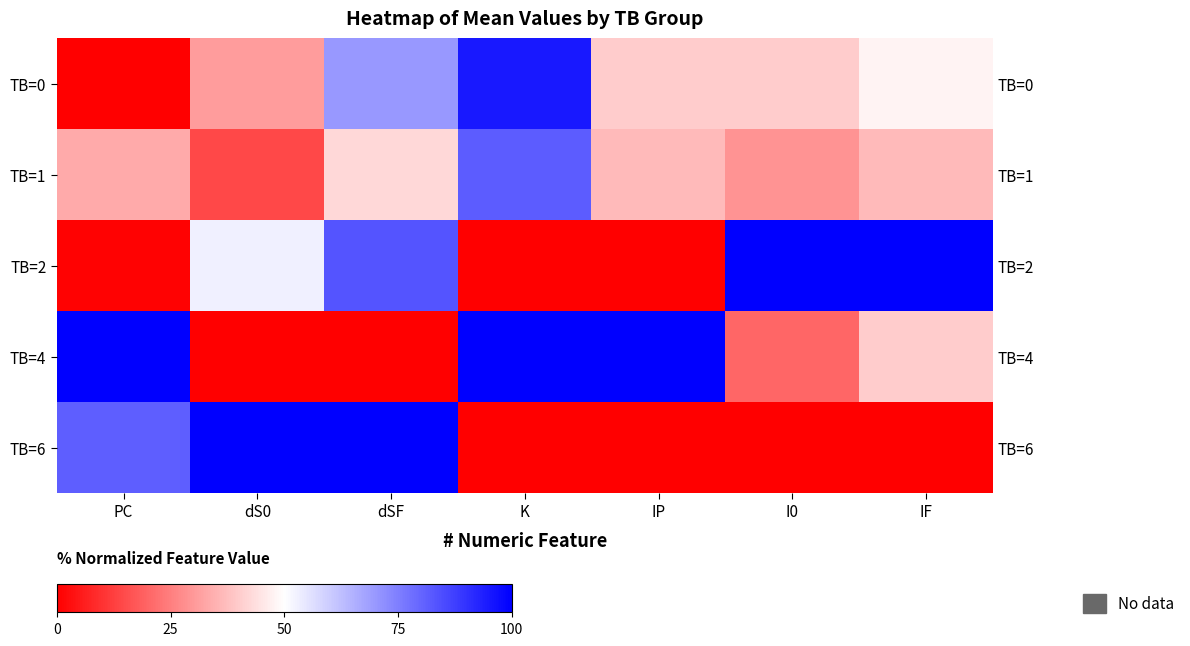

What is the average value of the TB=1 series?

39.1